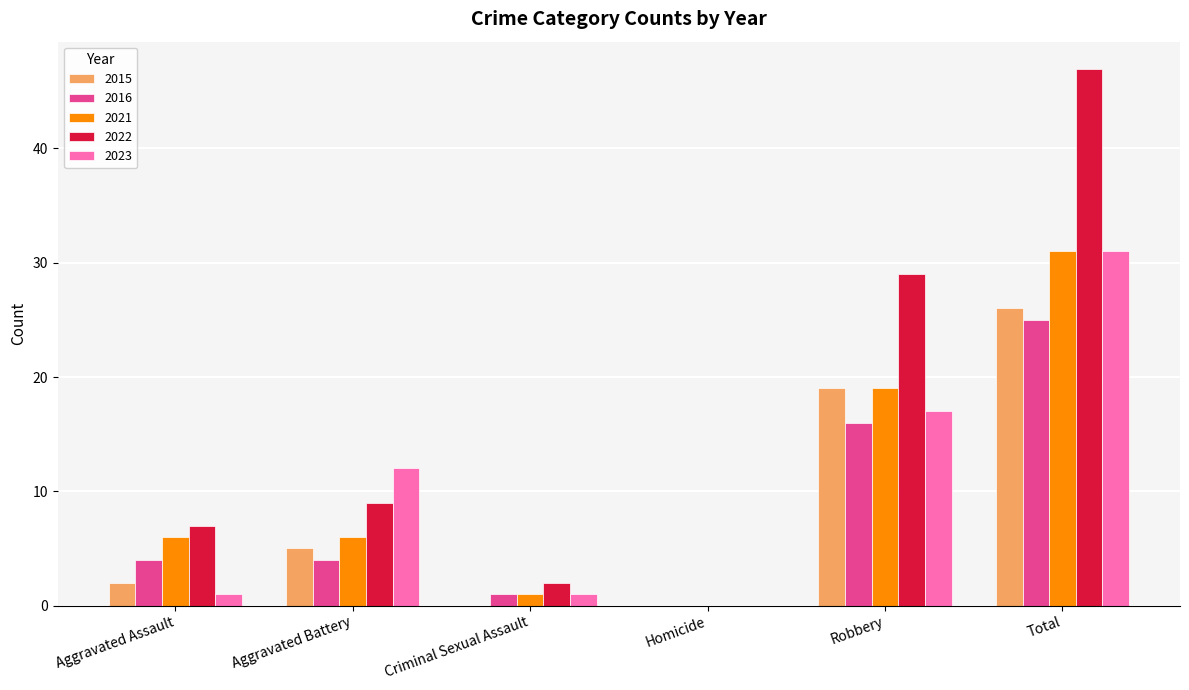

What is the sum of all 2023 values?

62